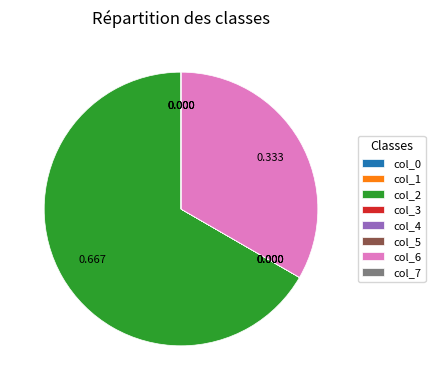

Does any single category account for the majority?

Yes